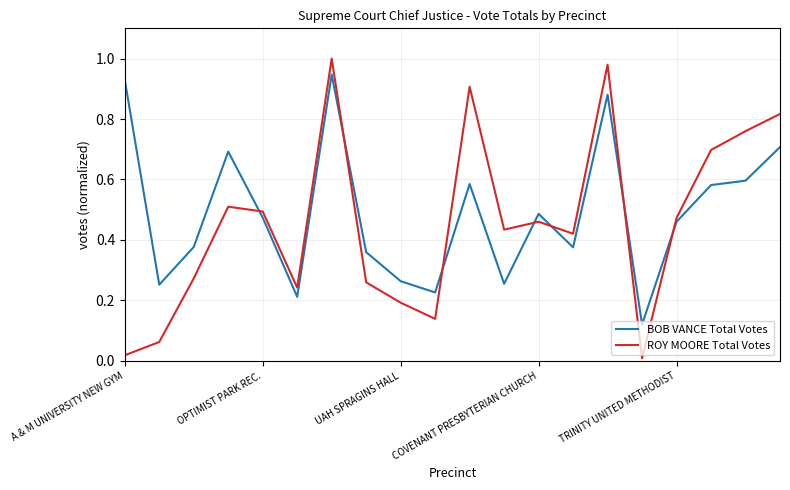

Which series has the widest spread of values?

ROY MOORE Total Votes